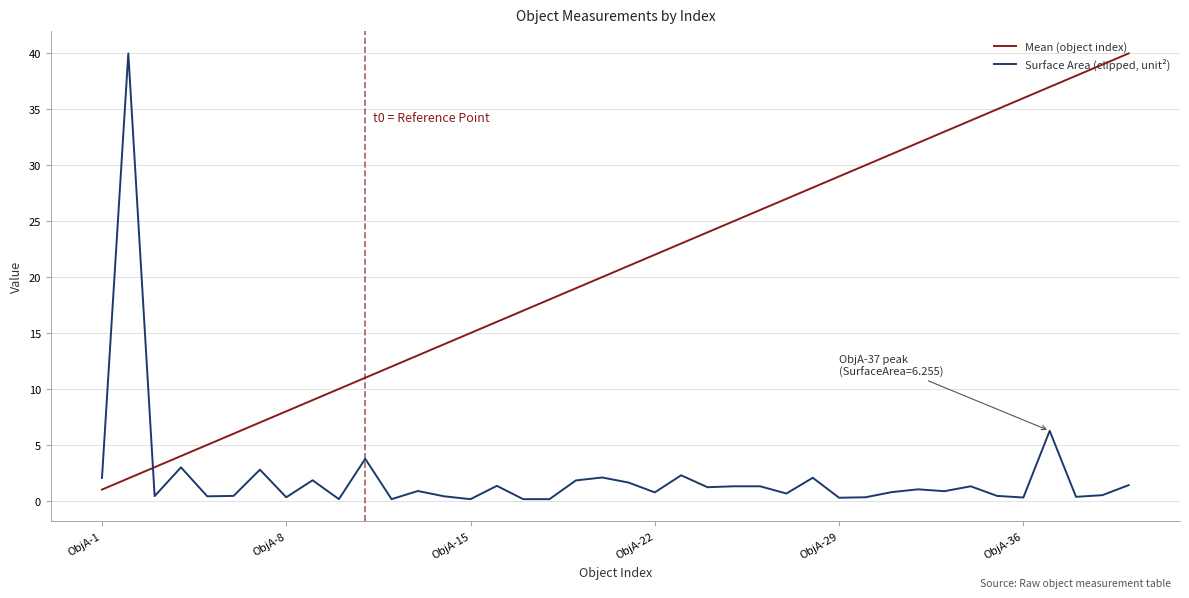

What is the average value of the Mean (object index) series?

20.5